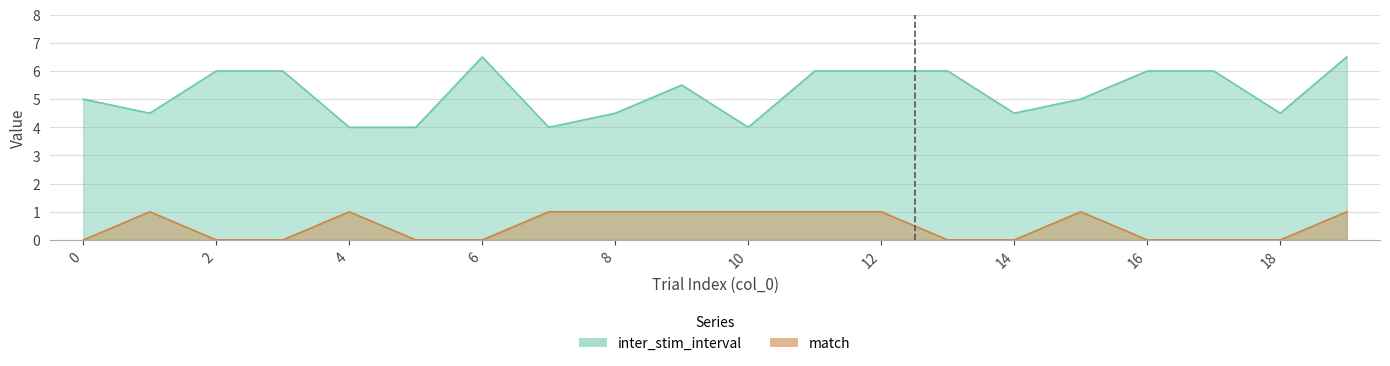

At which label does inter_stim_interval first exceed 5?

2